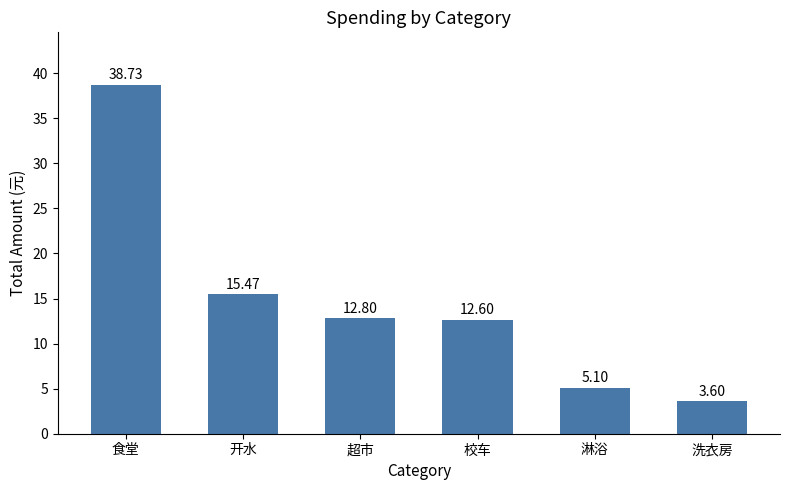

The chart shows a value of 3.6 at 洗衣房. True or false?

True